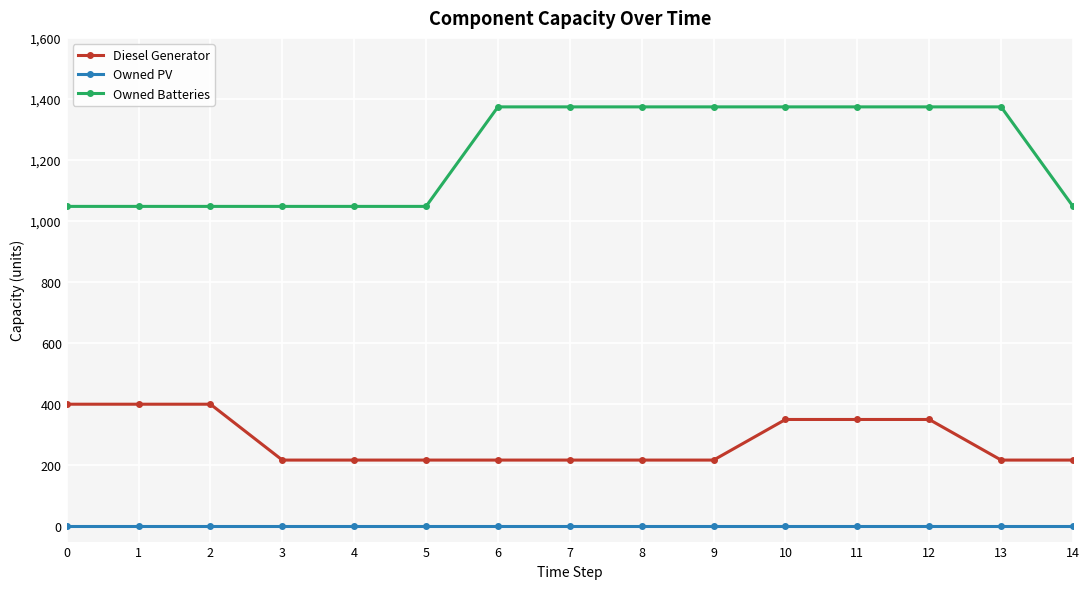

How many lines are shown in the chart?

3